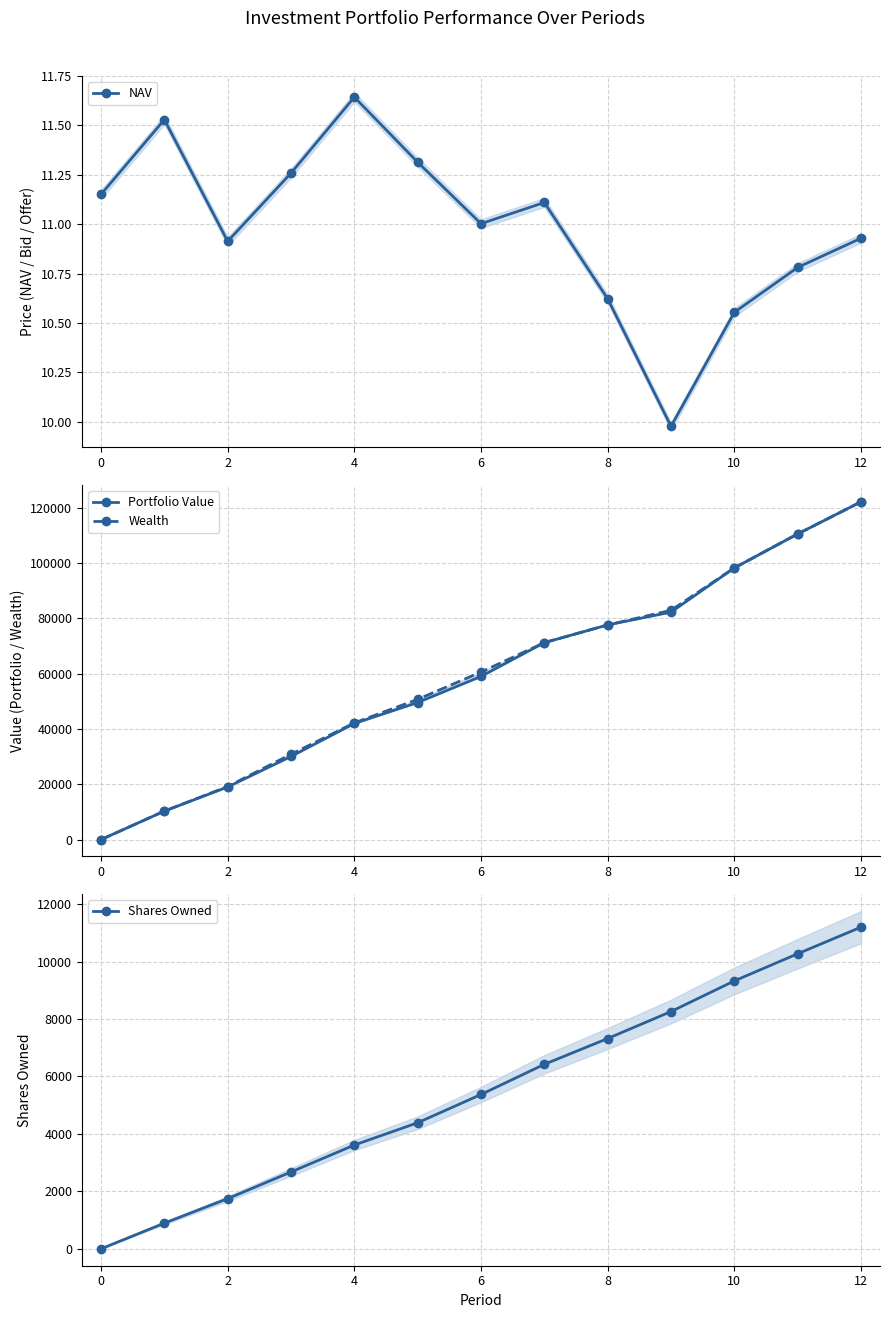

True or false: Shares Owned and Wealth cross at least once.

False